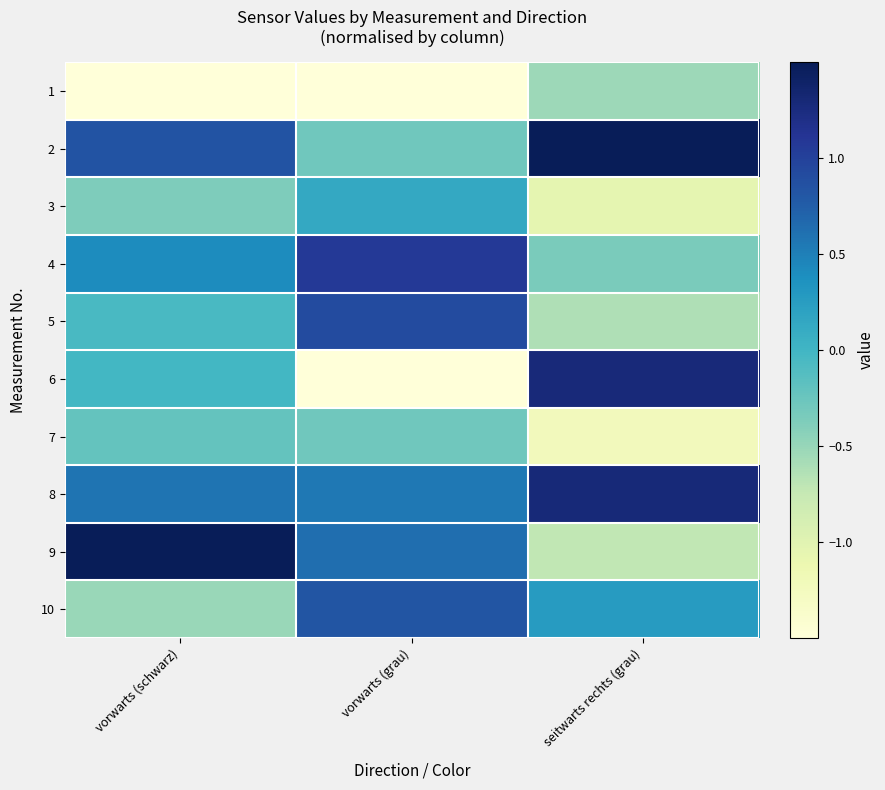

Reading left to right, extract all data points from this chart.

1: vorwarts (schwarz)=-2.3	vorwarts (grau)=-1.5	seitwarts rechts (grau)=-0.5
2: vorwarts (schwarz)=0.8	vorwarts (grau)=-0.3	seitwarts rechts (grau)=1.6
3: vorwarts (schwarz)=-0.4	vorwarts (grau)=0.1	seitwarts rechts (grau)=-1.0
4: vorwarts (schwarz)=0.4	vorwarts (grau)=1.1	seitwarts rechts (grau)=-0.3
5: vorwarts (schwarz)=-0.0	vorwarts (grau)=0.9	seitwarts rechts (grau)=-0.6
6: vorwarts (schwarz)=-0.0	vorwarts (grau)=-2.0	seitwarts rechts (grau)=1.3
7: vorwarts (schwarz)=-0.2	vorwarts (grau)=-0.3	seitwarts rechts (grau)=-1.2
8: vorwarts (schwarz)=0.6	vorwarts (grau)=0.6	seitwarts rechts (grau)=1.3
9: vorwarts (schwarz)=1.7	vorwarts (grau)=0.6	seitwarts rechts (grau)=-0.7
10: vorwarts (schwarz)=-0.5	vorwarts (grau)=0.8	seitwarts rechts (grau)=0.3